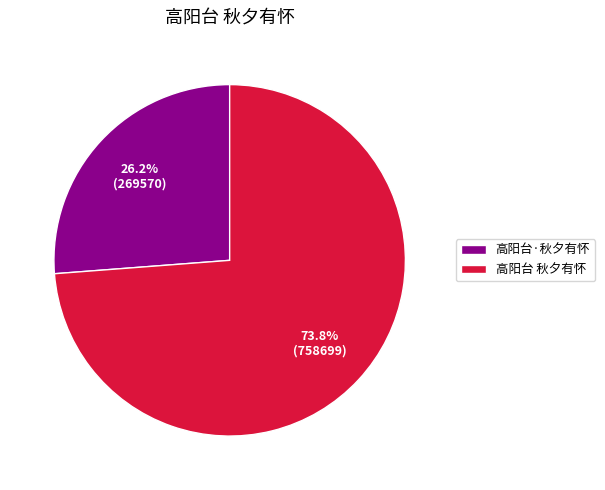

What percentage do 高阳台·秋夕有怀 and 高阳台 秋夕有怀 together represent?

100.0%